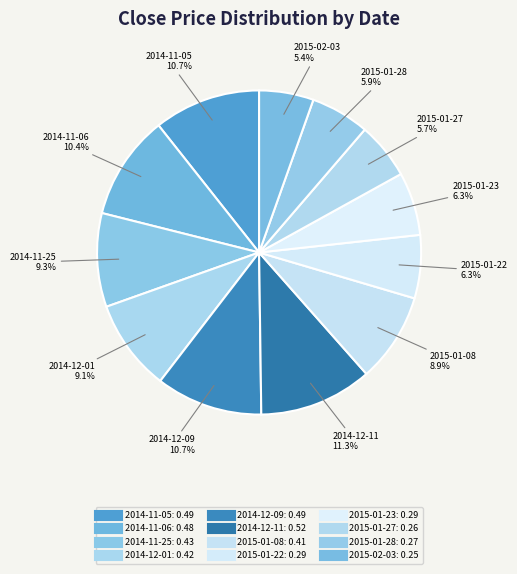

How many segments does this pie chart have?

12